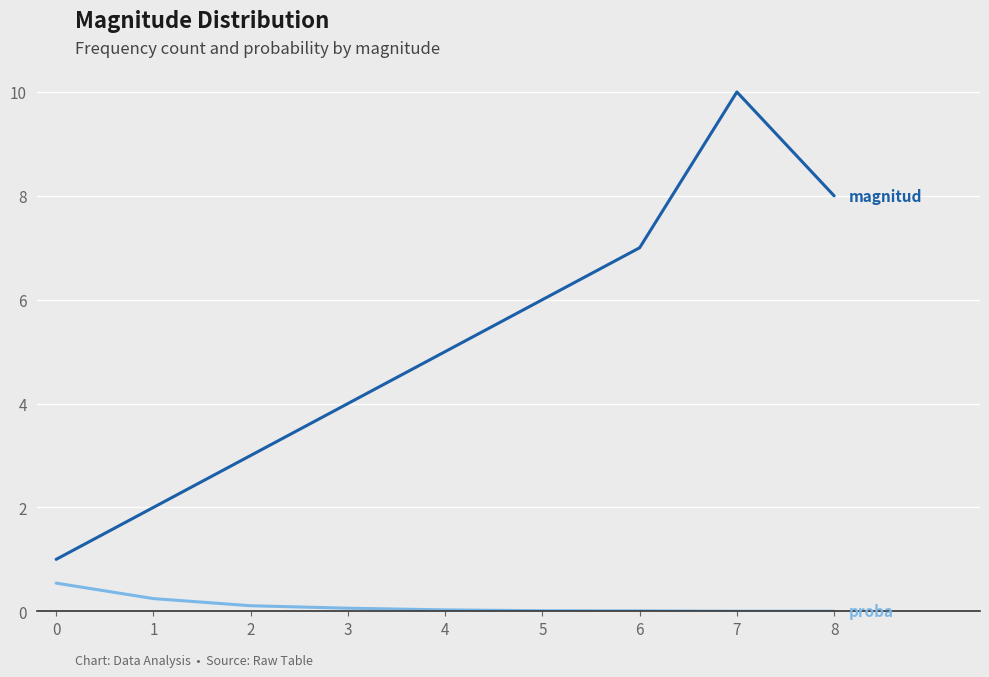

At which category is the sum across all series the highest?

7